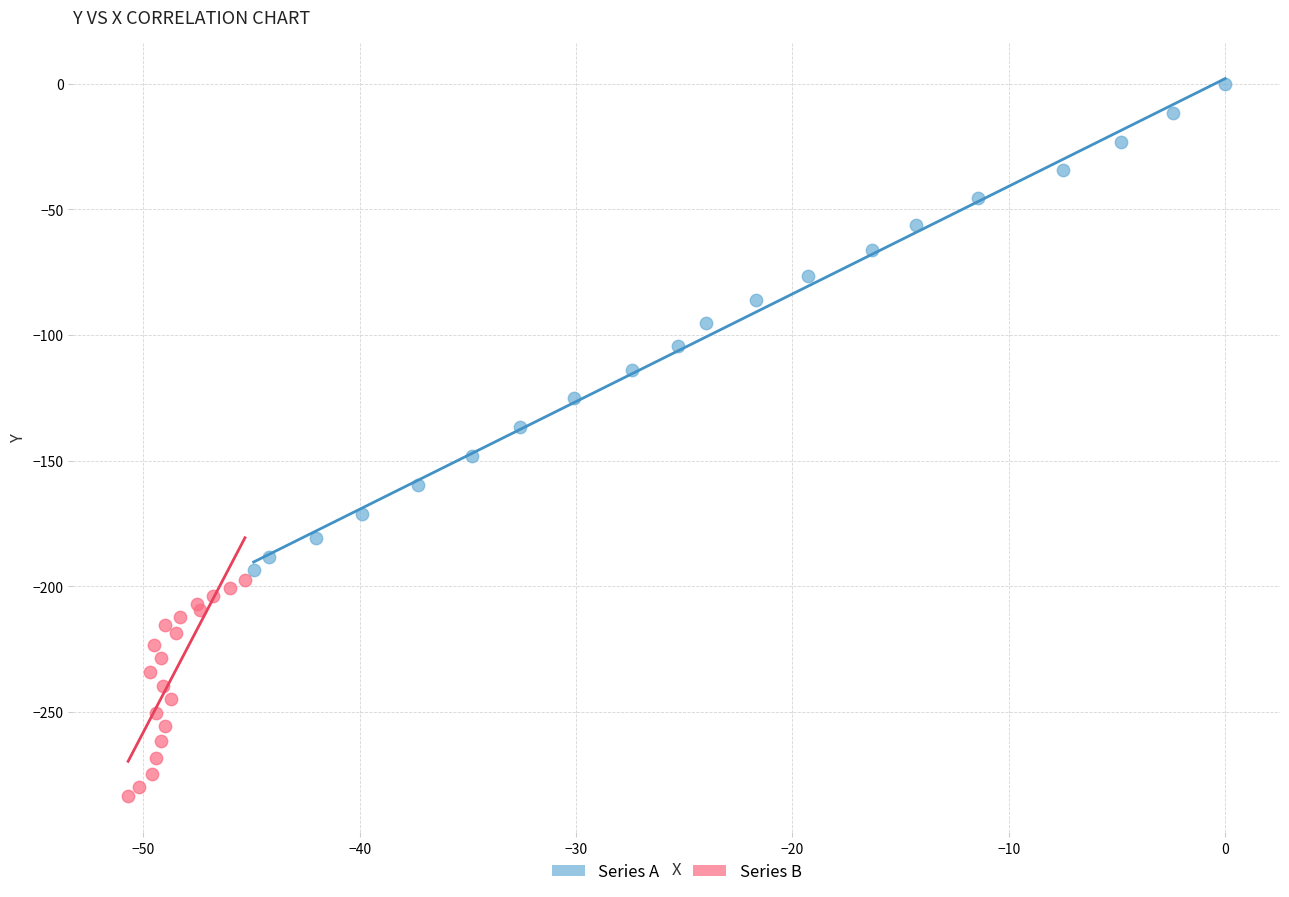

Which series has the largest Y range (max minus min)?

Series A